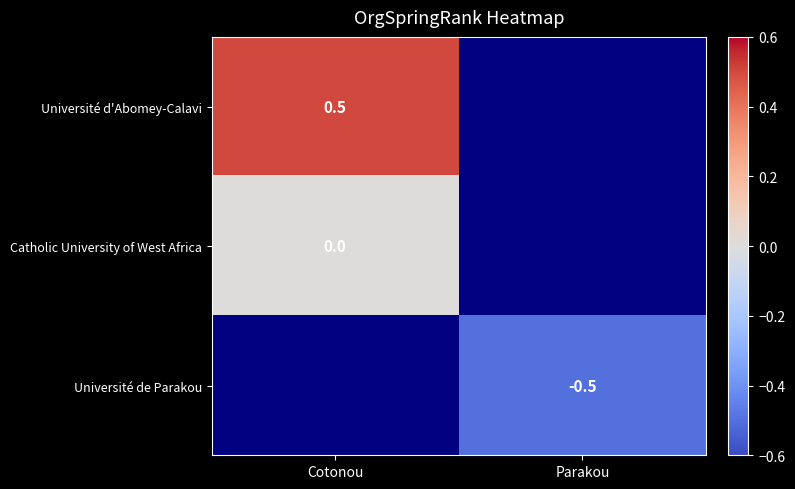

The Université de Parakou series shows -0.3 at Parakou. True or false?

False